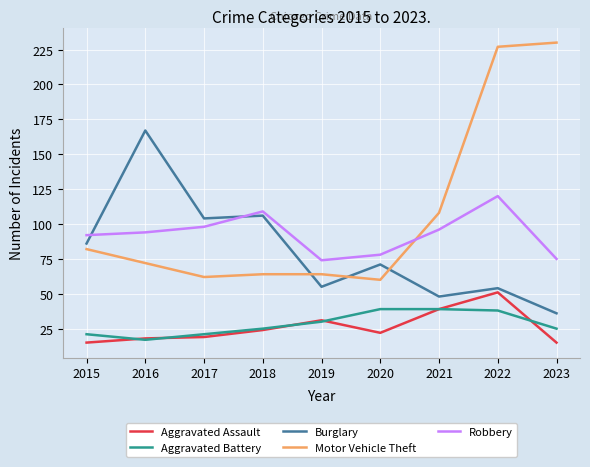

What is the approximate value of Robbery at 2015?

92